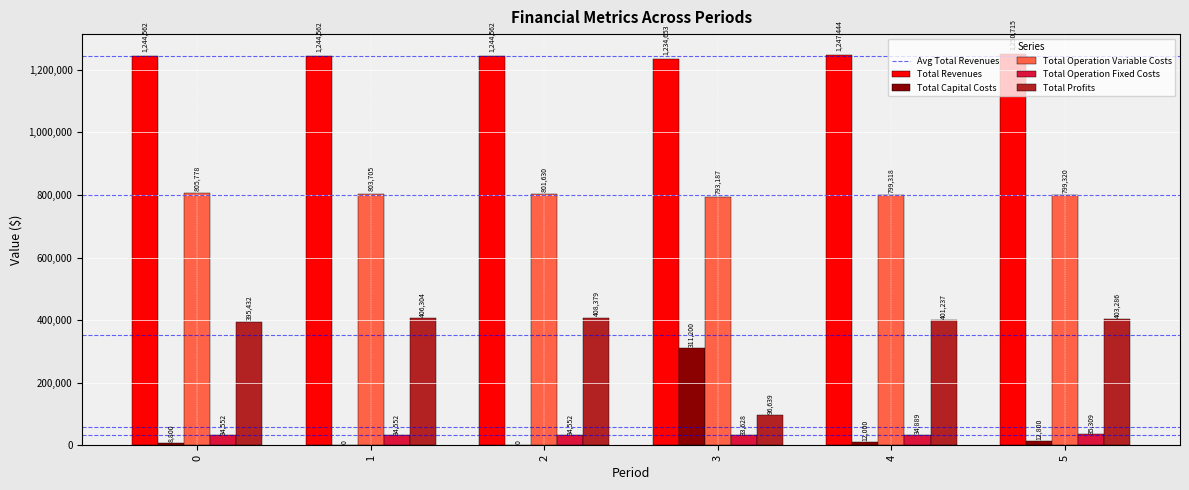

True or false: Total Operation Fixed Costs has a value of 34552.4 at 1.

True